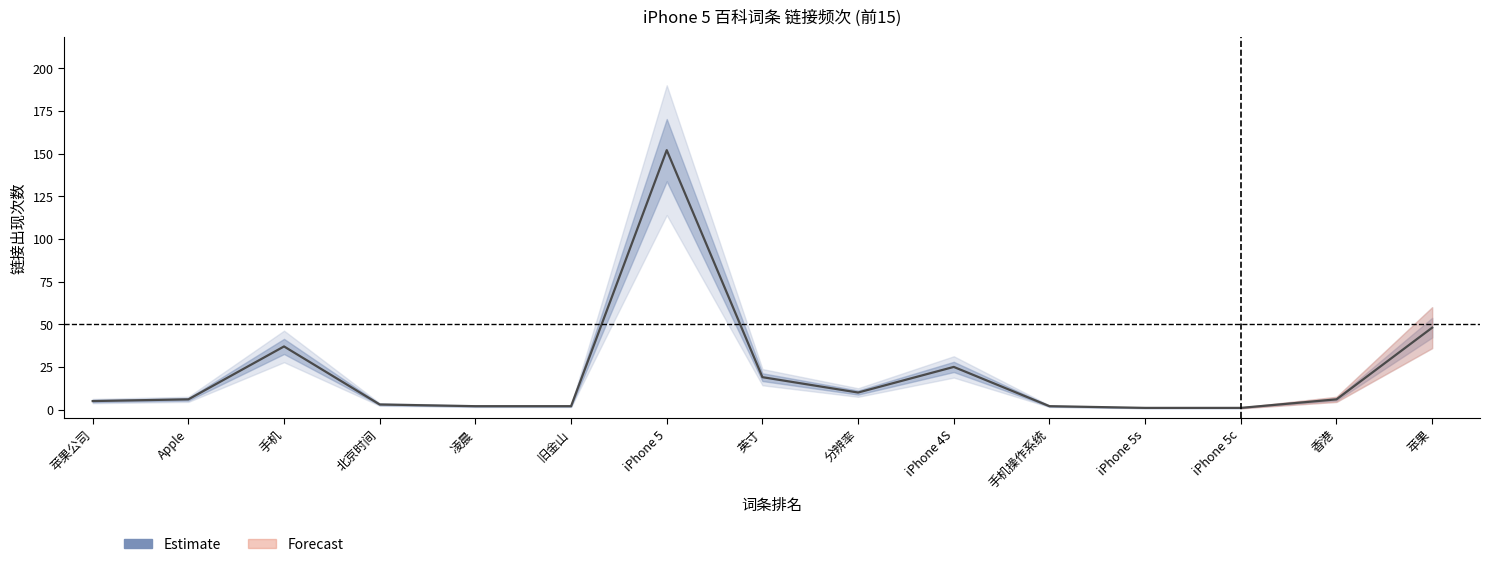

List the labels in order of value, largest first.

iPhone 5, 苹果, 手机, iPhone 4S, 英寸, 分辨率, Apple, 香港, 苹果公司, 北京时间, 凌晨, 旧金山, 手机操作系统, iPhone 5s, iPhone 5c